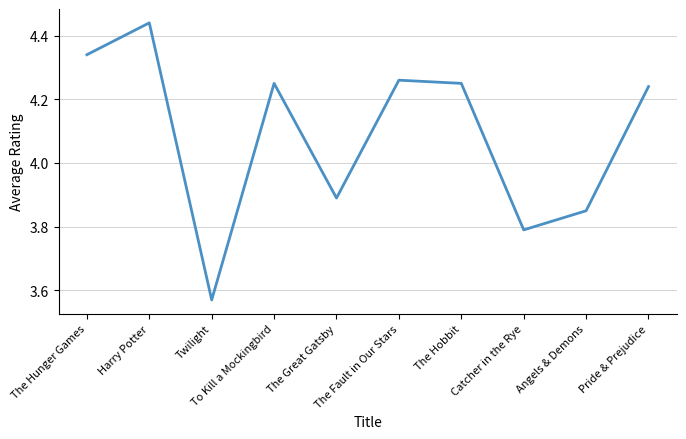

Is it true that the value at To Kill a Mockingbird is 7.0?

False